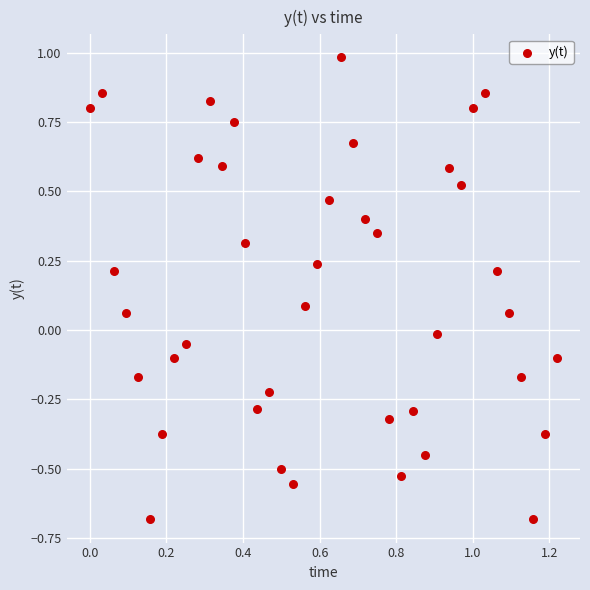

What is the range of Y values (max minus min)?

1.7